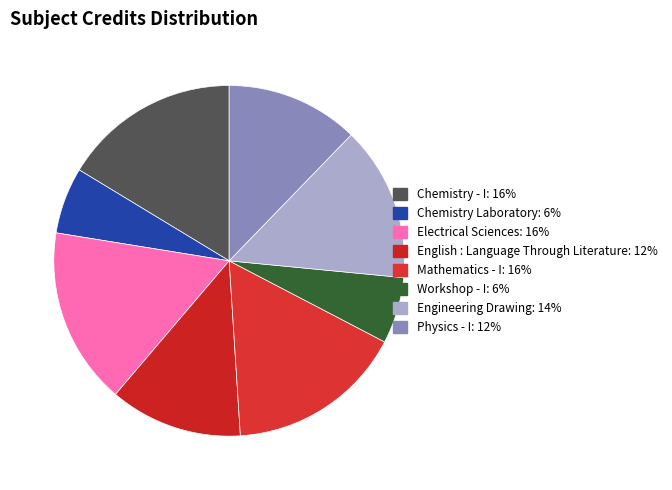

What percentage do Chemistry Laboratory and English : Language Through Literature together represent?

18.4%